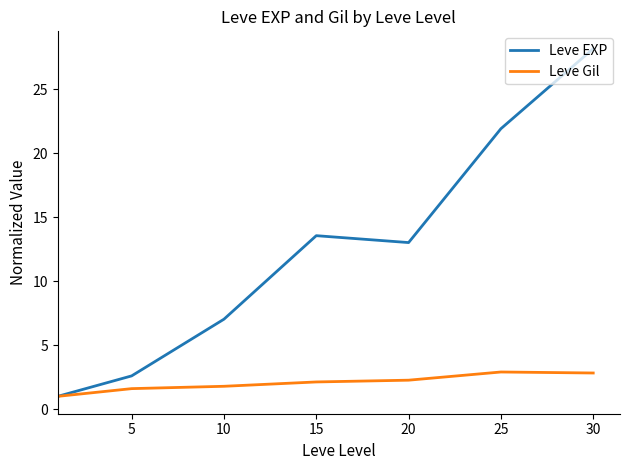

What is the minimum value for Leve Gil?

1.0